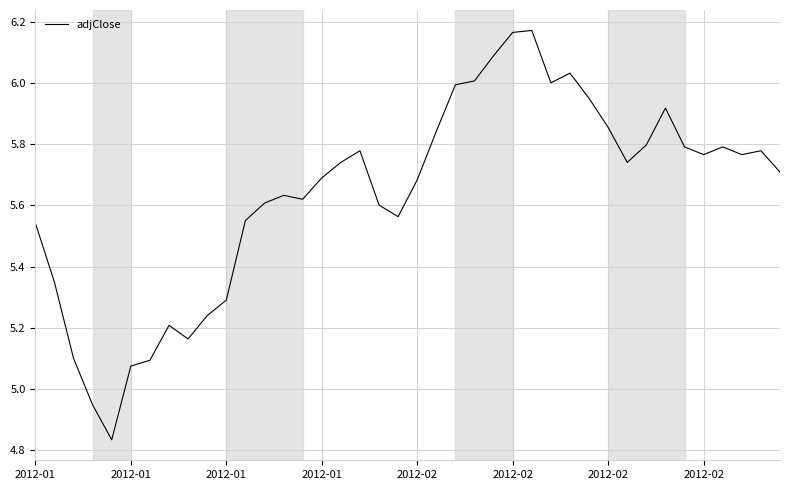

What is the difference between the maximum and minimum values?

1.3